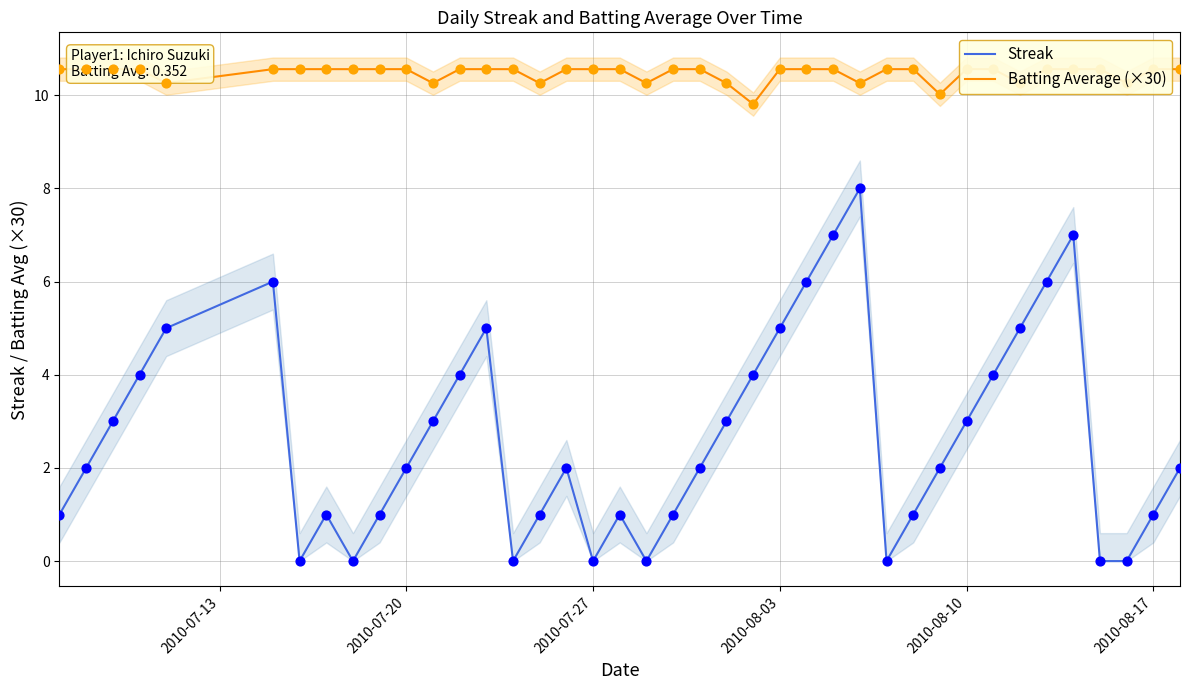

Which series has the widest spread of Y values?

Streak